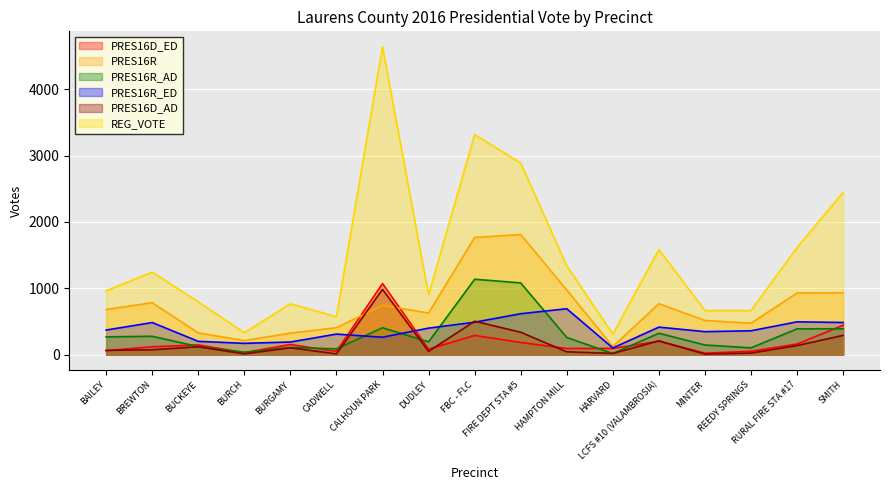

Is the value of PRES16R_AD at BUCKEYE greater than the value of REG_VOTE at CADWELL?

No